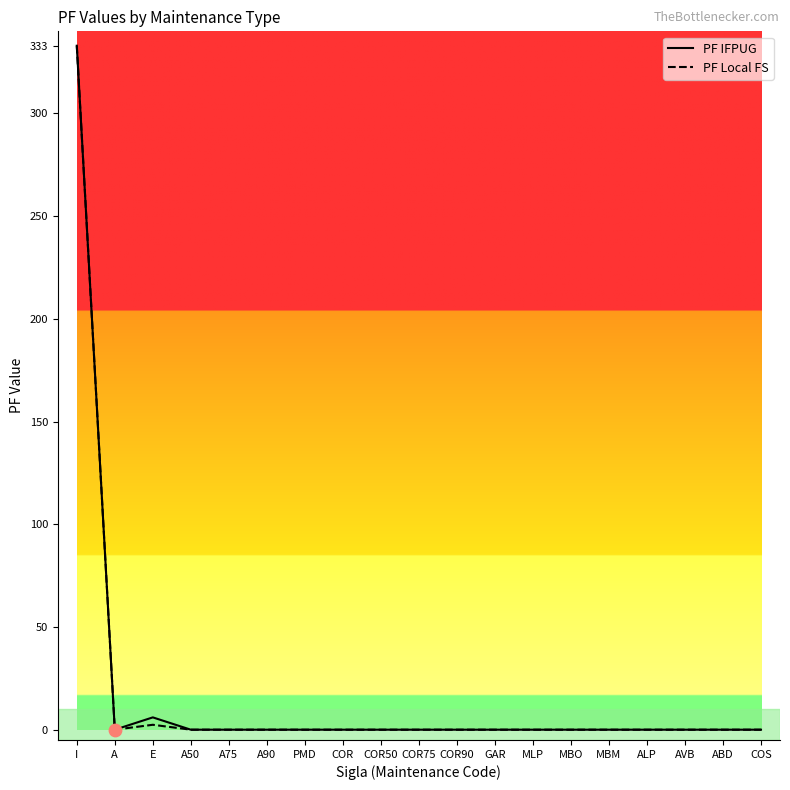

At how many categories does at least one series exceed 284?

1